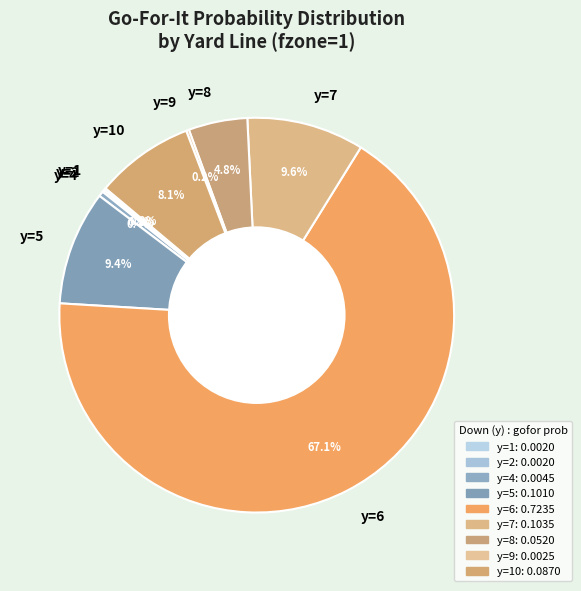

How much of the chart is everything except y=6?

32.9%